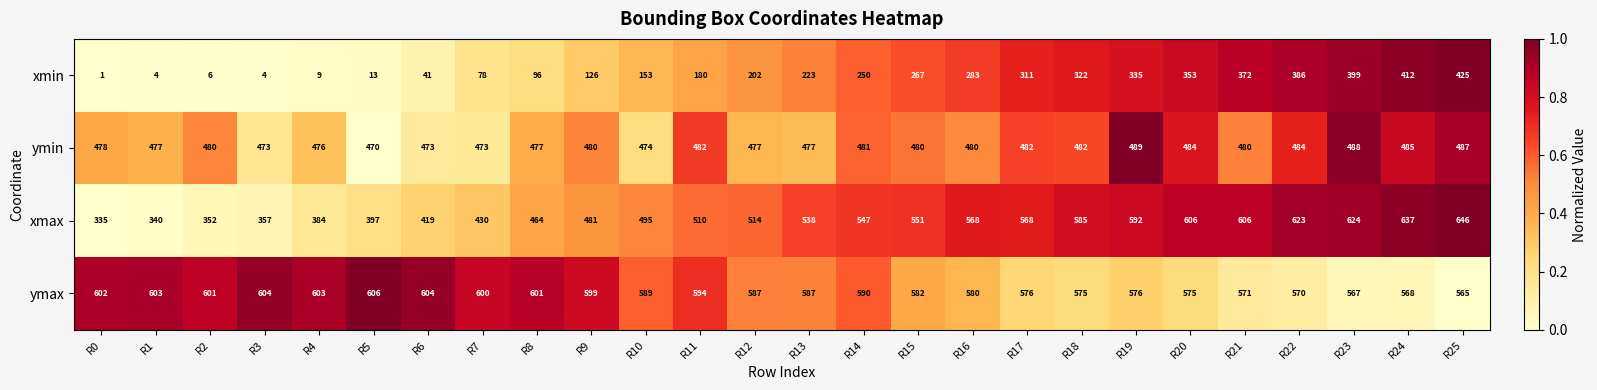

List the series in order of their peak value, lowest first.

xmin, ymin, ymax, xmax